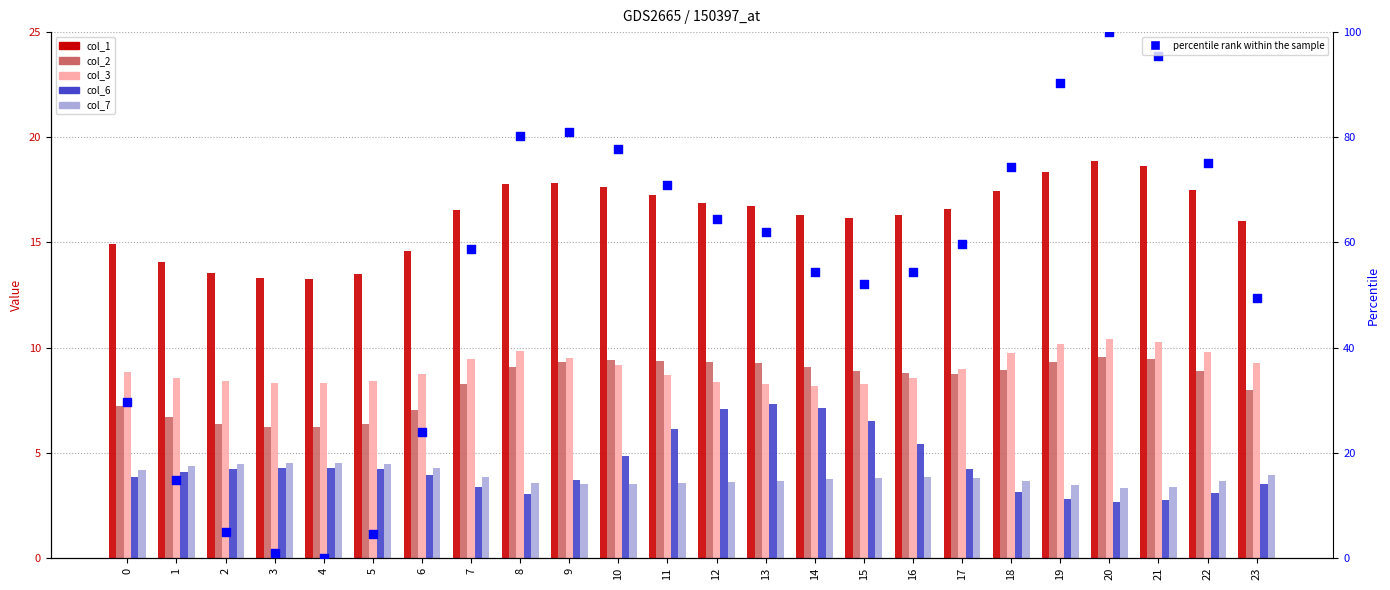

At how many categories does at least one series exceed 1?

24